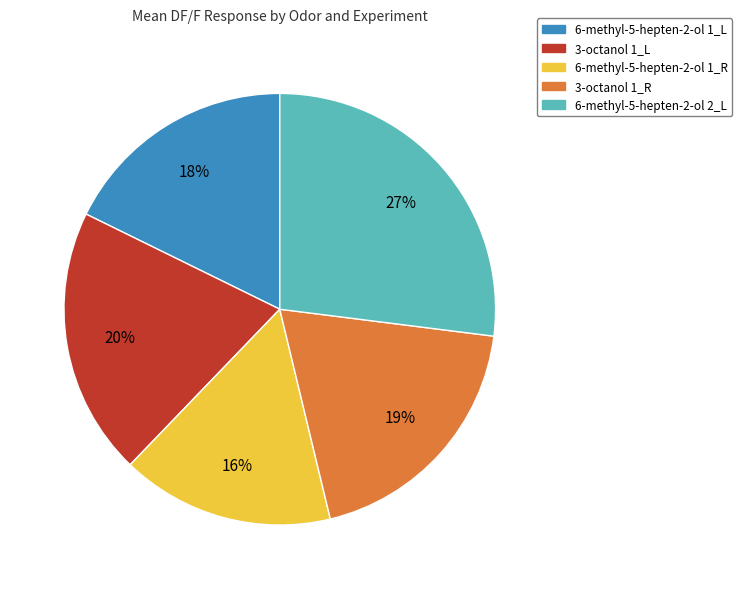

Does any single category account for the majority?

No